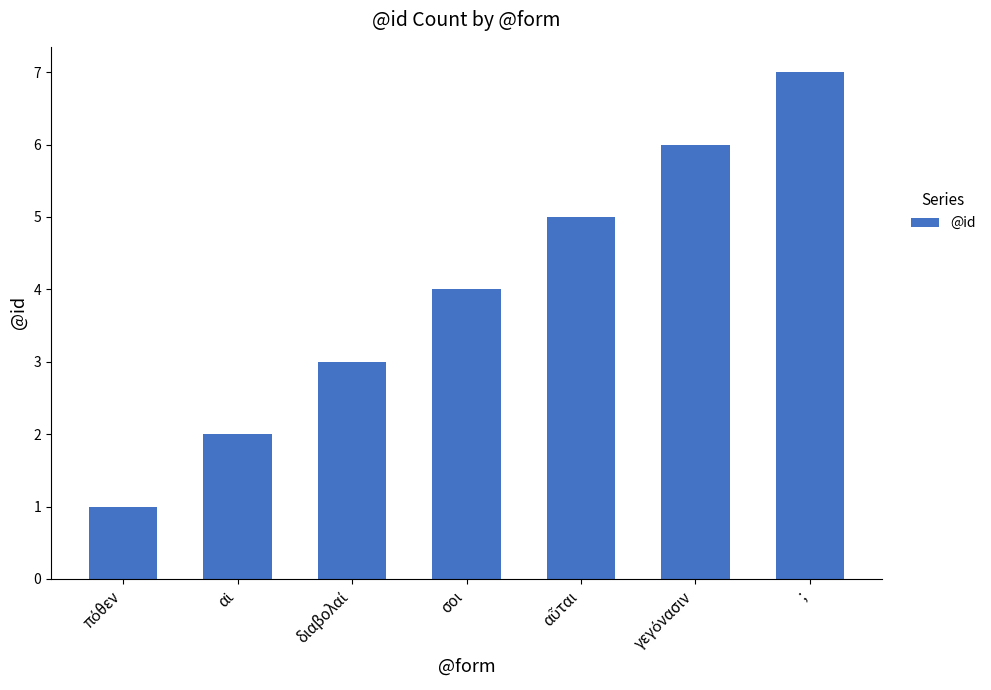

Count the values in the range 2 to 6.

5